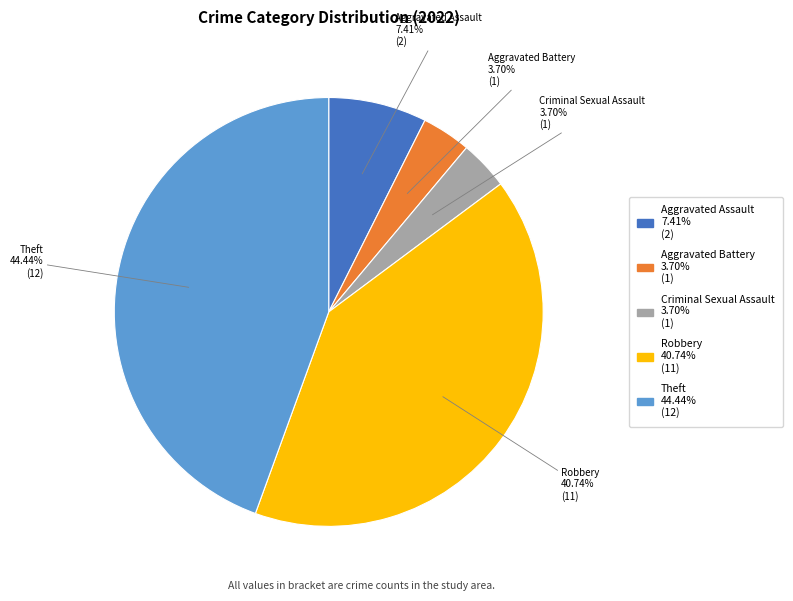

Which category has the biggest portion of the pie?

Theft